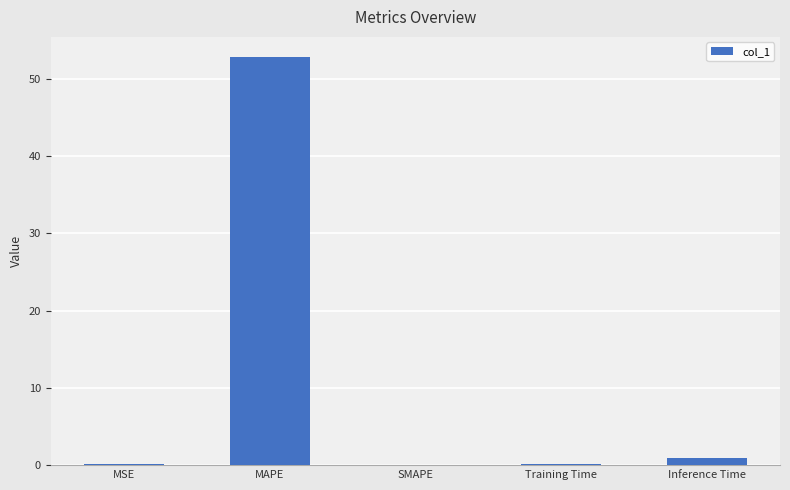

Count the number of categories in the chart.

5